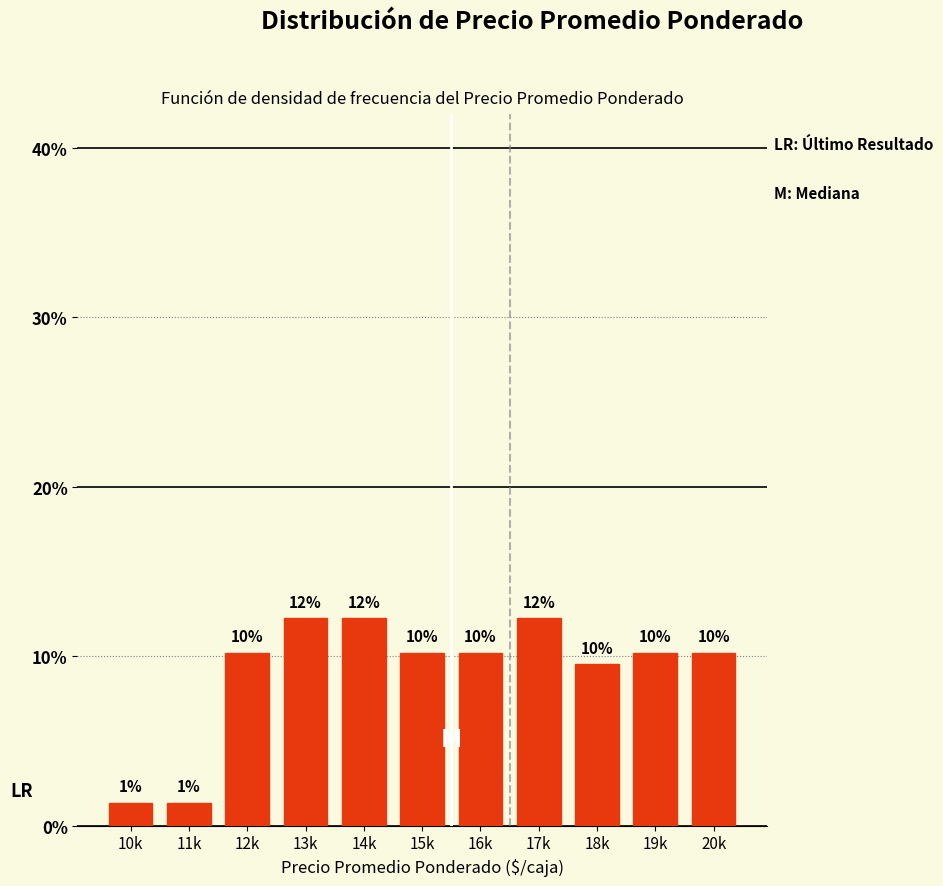

Are the bars horizontal?

No